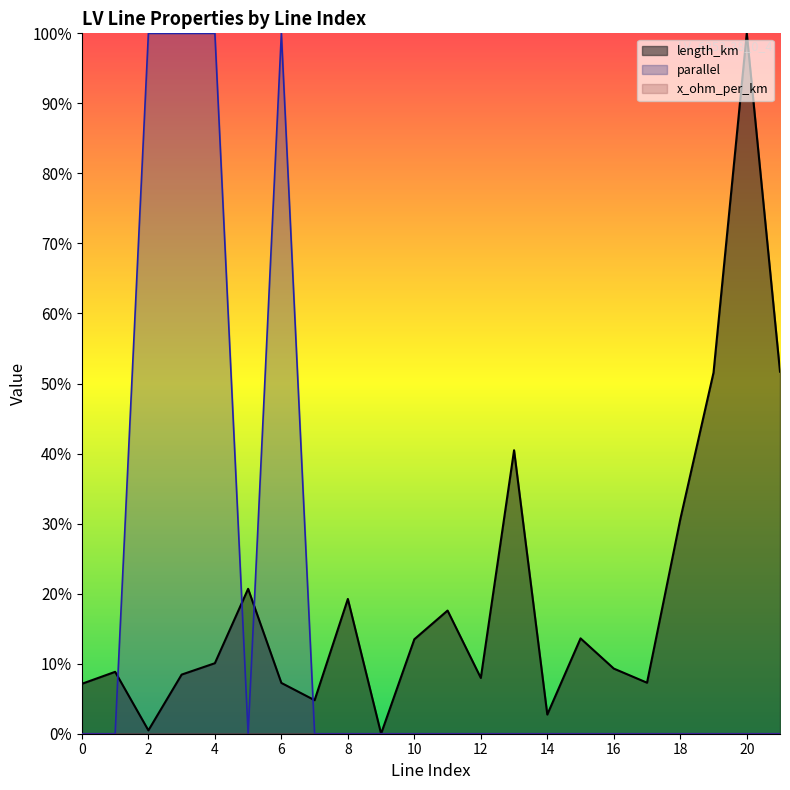

List the labels in order of length_km value, largest first.

20, 21, 19, 13, 18, 5, 8, 11, 15, 10, 4, 16, 1, 3, 12, 17, 6, 0, 7, 14, 2, 9